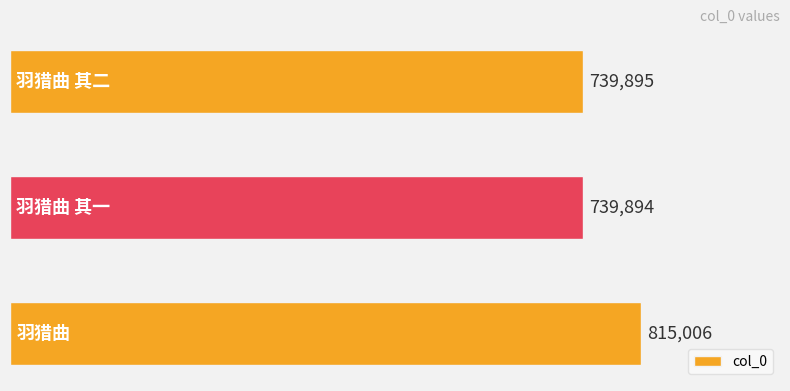

Does the chart contain stacked bars?

No